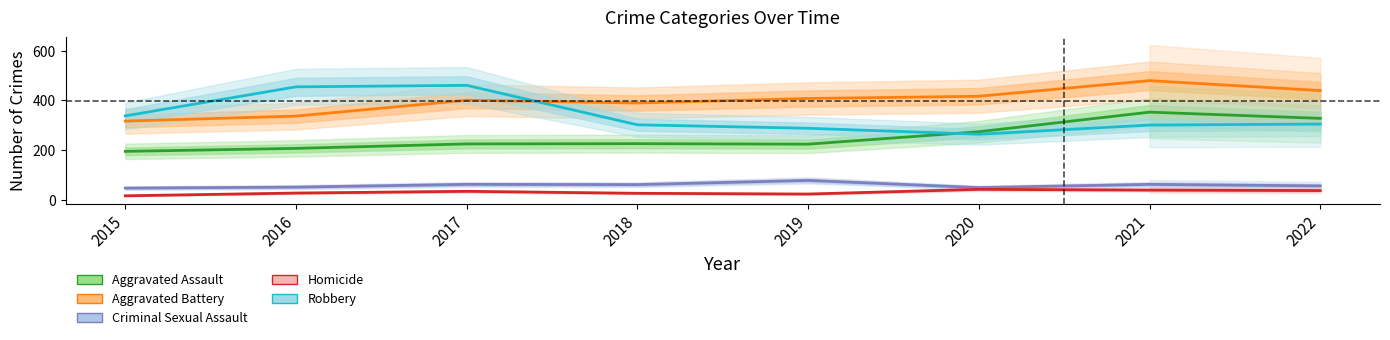

How many lines are shown in the chart?

5